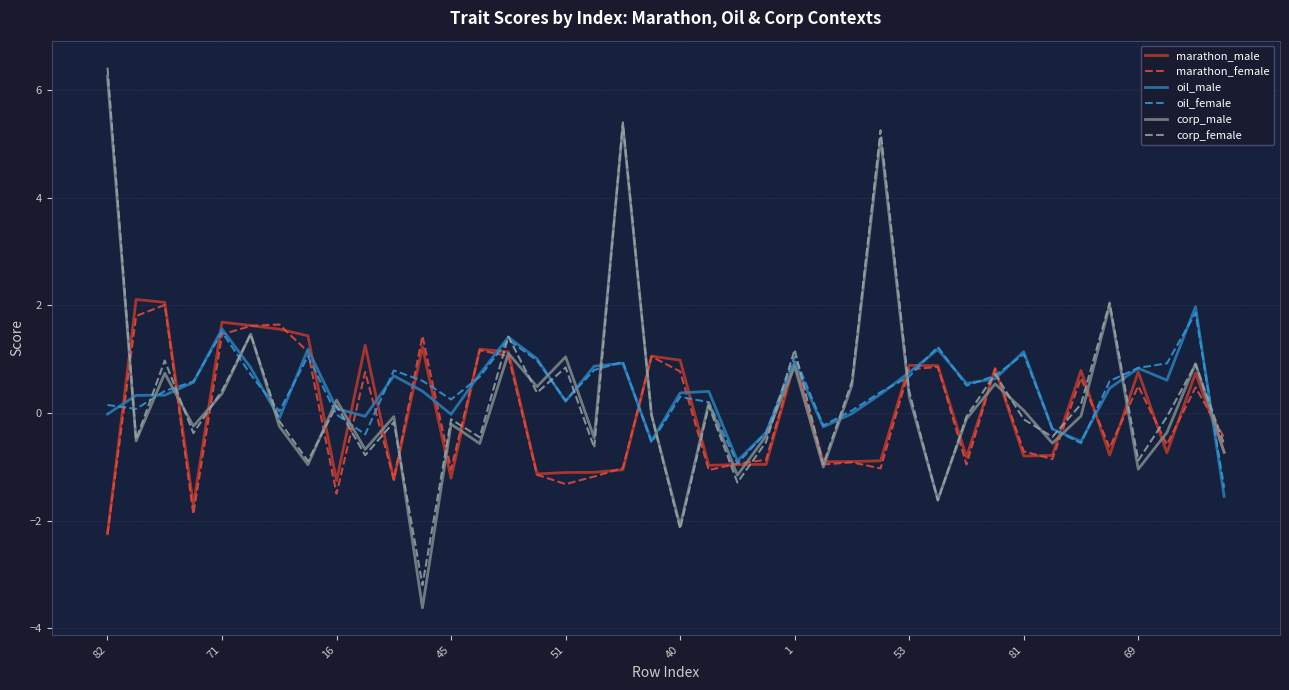

What is the smallest value displayed?

-3.6